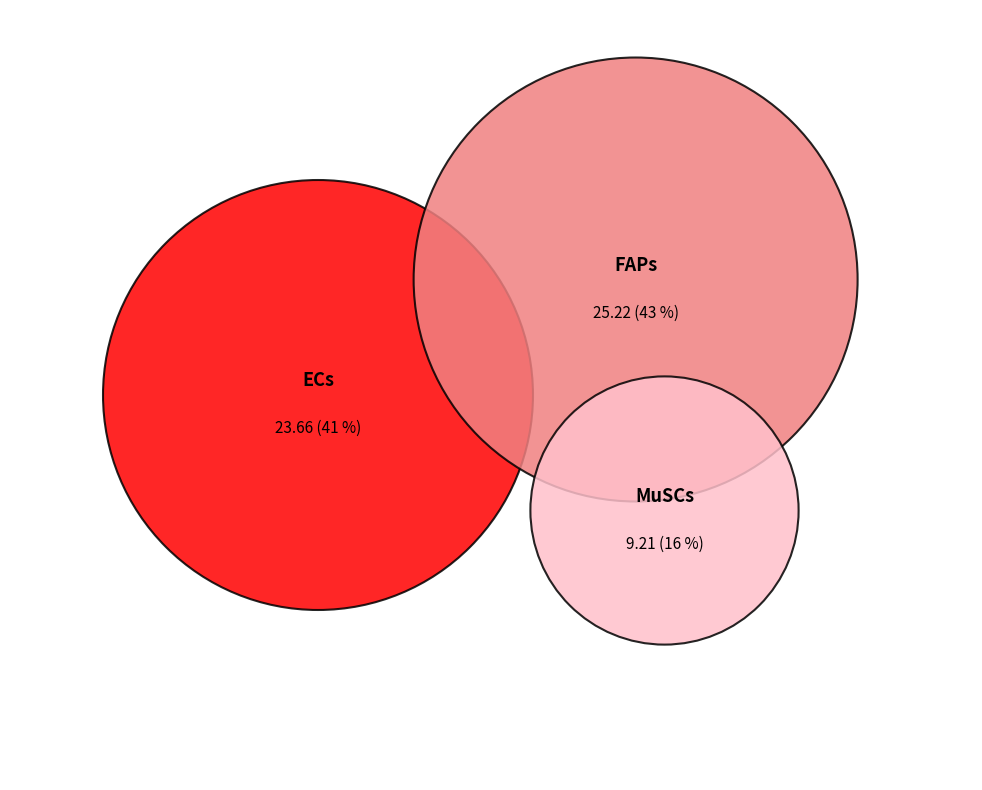

What is the change in value from ECs to FAPs?

+1.6